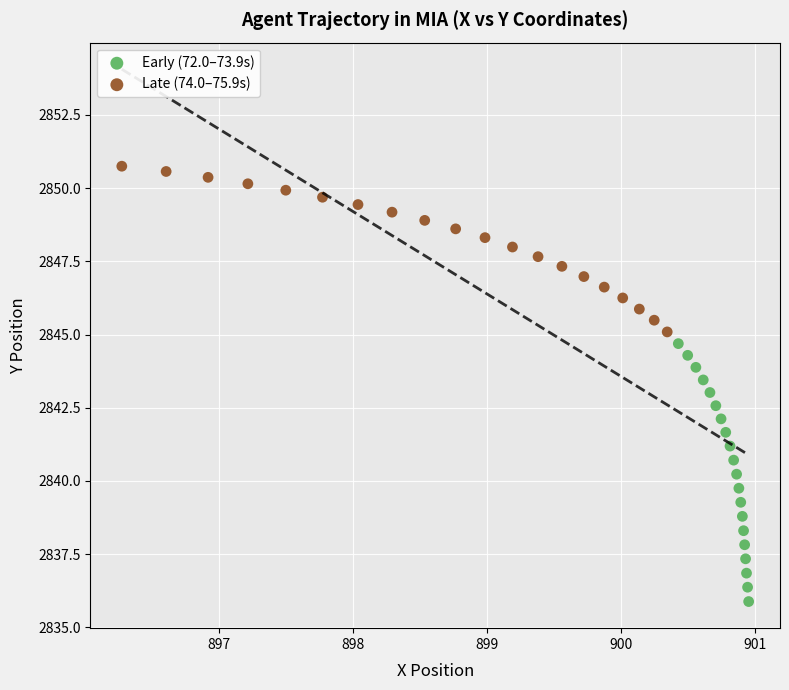

Which series has the largest Y range (max minus min)?

Early (72.0–73.9s)